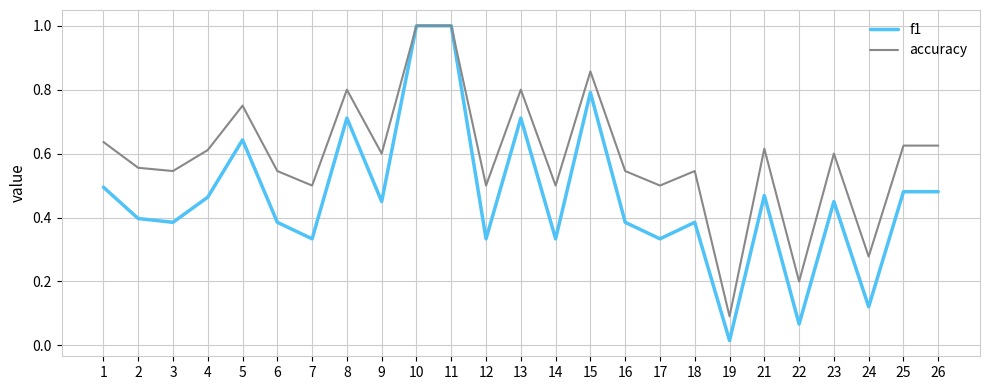

What are all the series names shown in the legend?

f1, accuracy